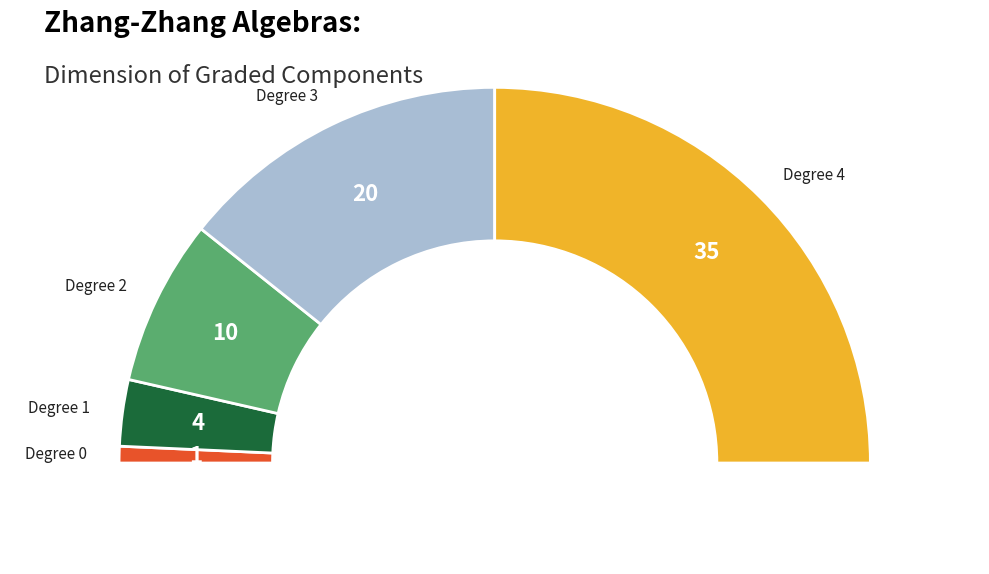

Which category has the biggest portion of the pie?

4